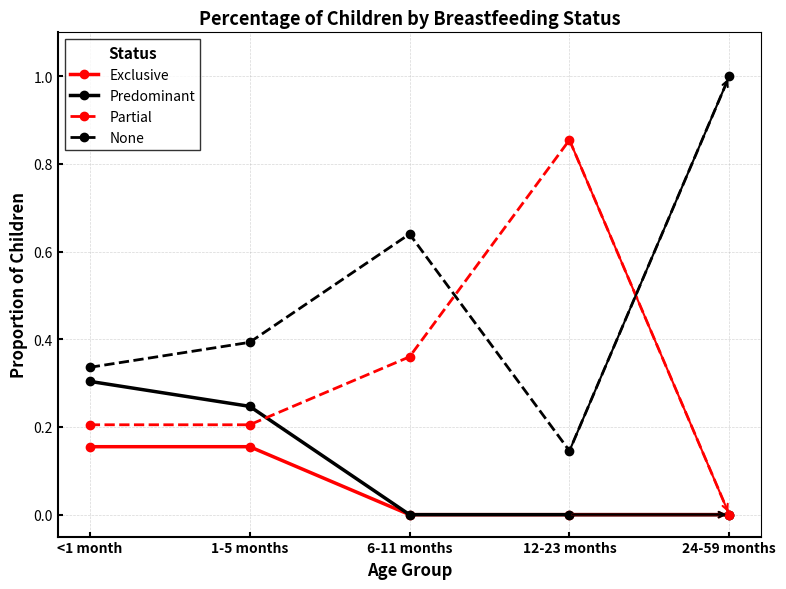

What is the label of the 3rd point from the right?

6-11 months